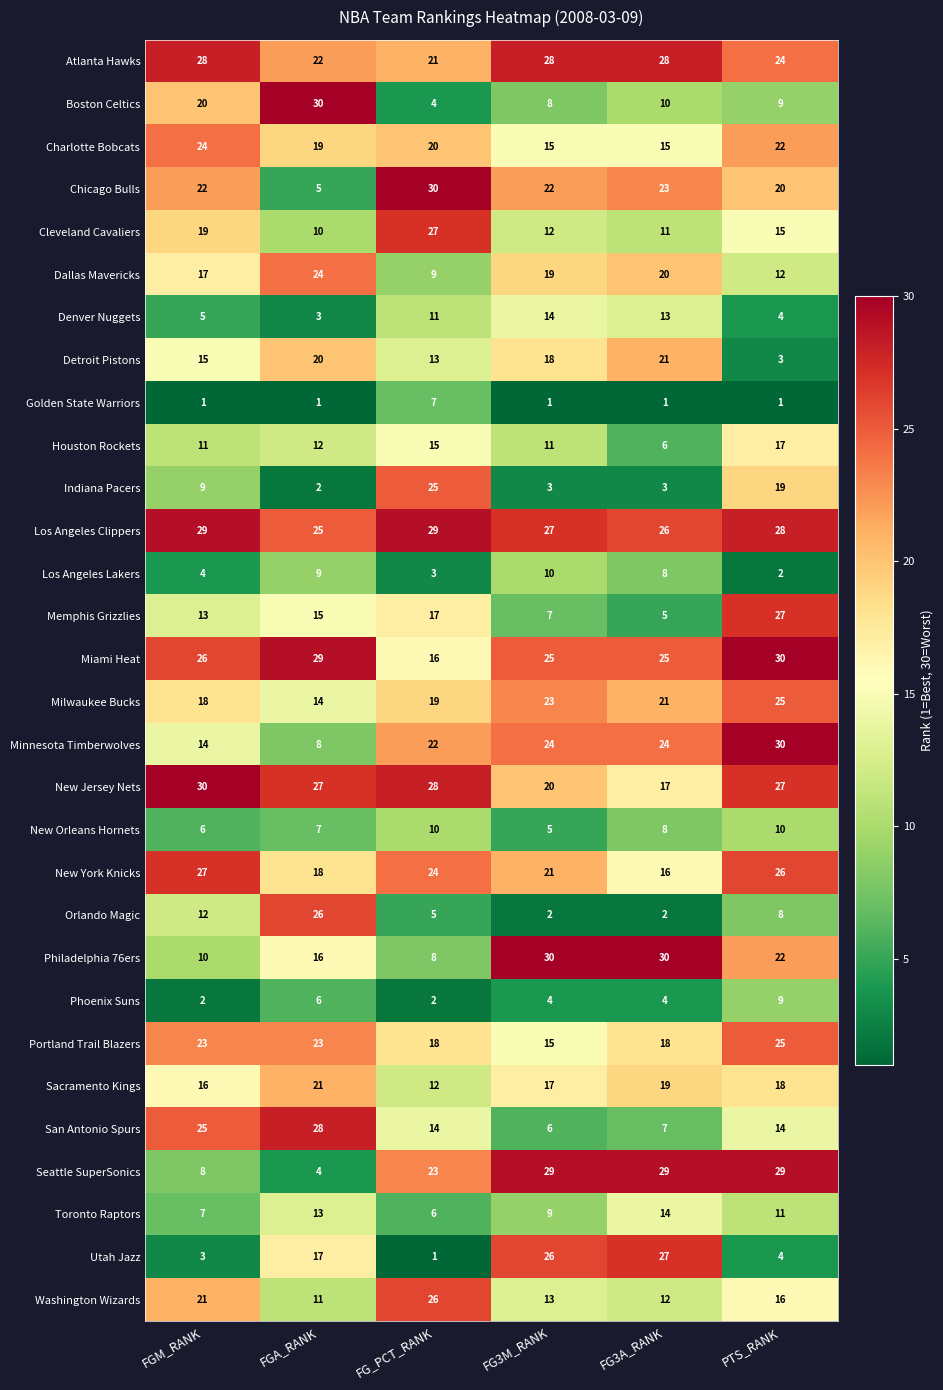

Rank the series at FGM_RANK from lowest to highest value.

Golden State Warriors, Phoenix Suns, Utah Jazz, Los Angeles Lakers, Denver Nuggets, New Orleans Hornets, Toronto Raptors, Seattle SuperSonics, Indiana Pacers, Philadelphia 76ers, Houston Rockets, Orlando Magic, Memphis Grizzlies, Minnesota Timberwolves, Detroit Pistons, Sacramento Kings, Dallas Mavericks, Milwaukee Bucks, Cleveland Cavaliers, Boston Celtics, Washington Wizards, Chicago Bulls, Portland Trail Blazers, Charlotte Bobcats, San Antonio Spurs, Miami Heat, New York Knicks, Atlanta Hawks, Los Angeles Clippers, New Jersey Nets